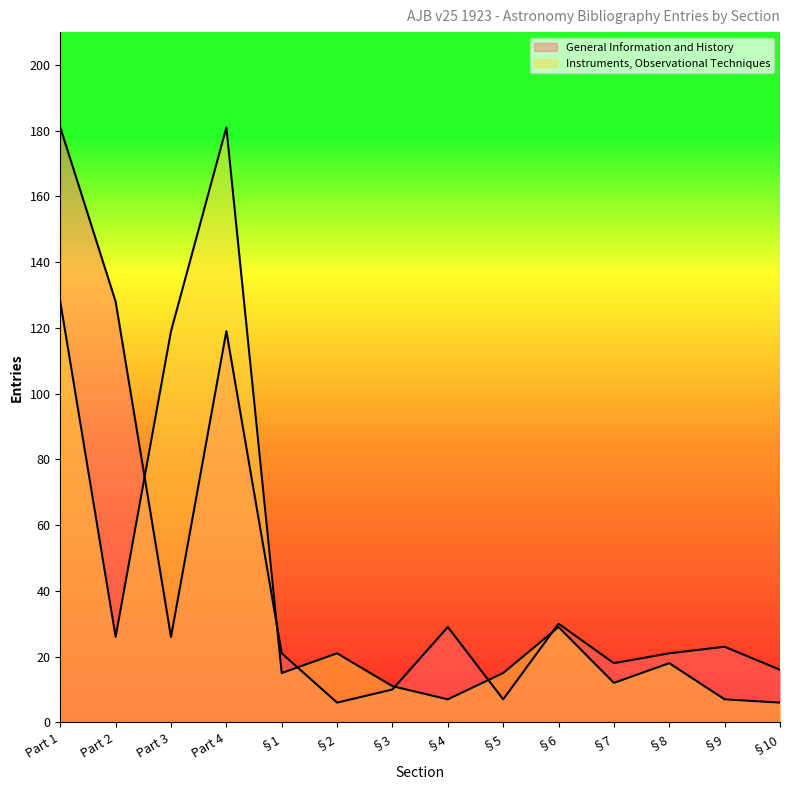

Does the chart display data point markers on the line(s)?

No